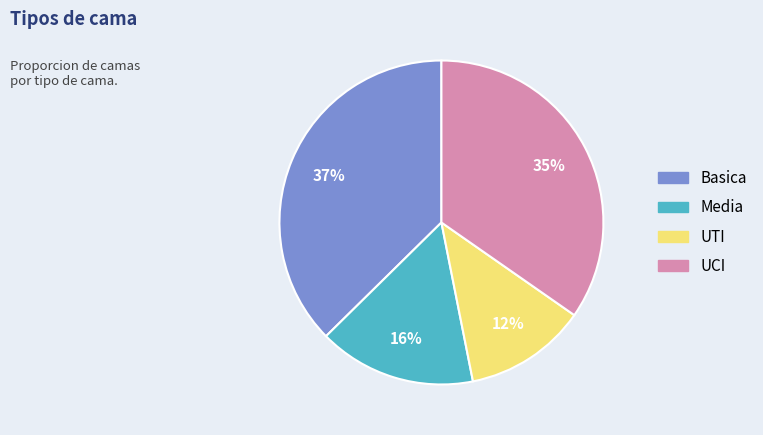

Which category has the biggest portion of the pie?

Basica